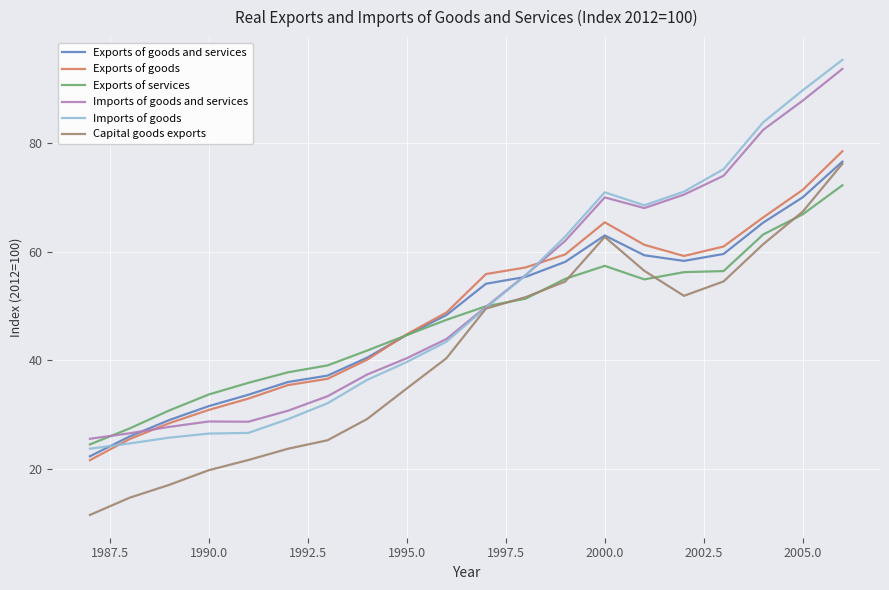

What is the smallest value displayed?

11.6